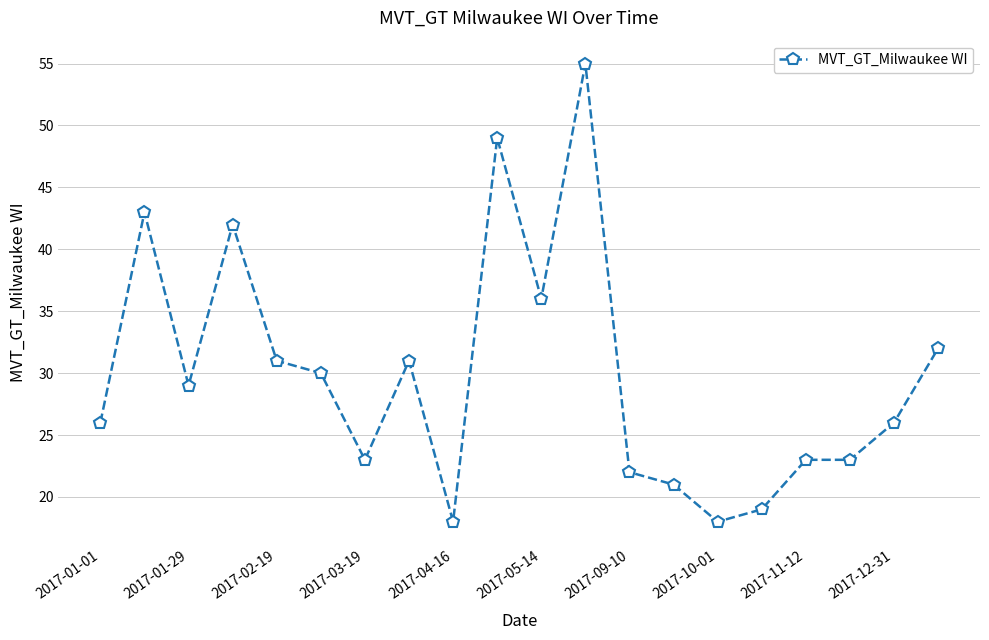

What is the average value?

30